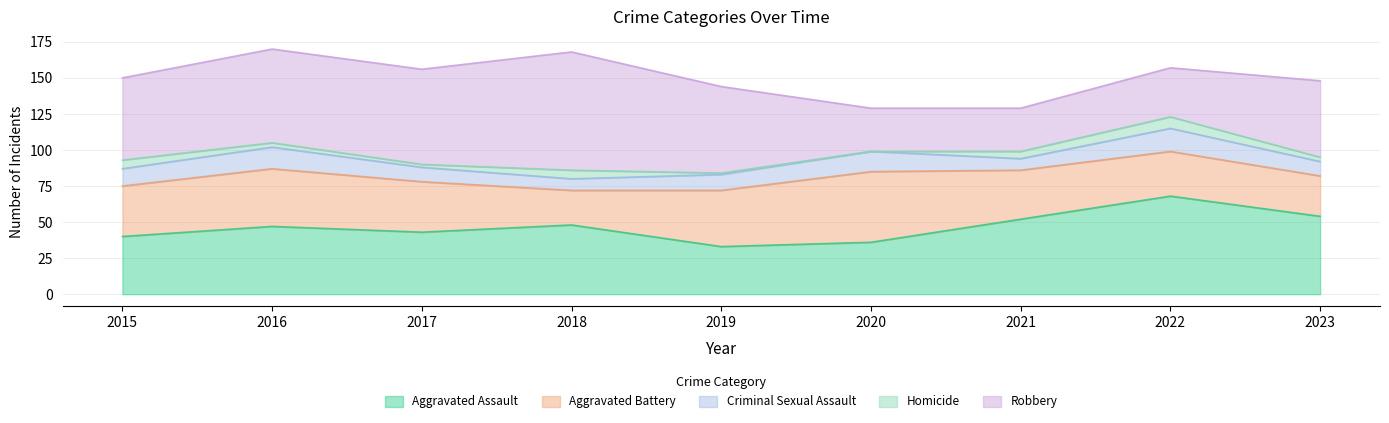

What is the highest value of the Robbery series?

82